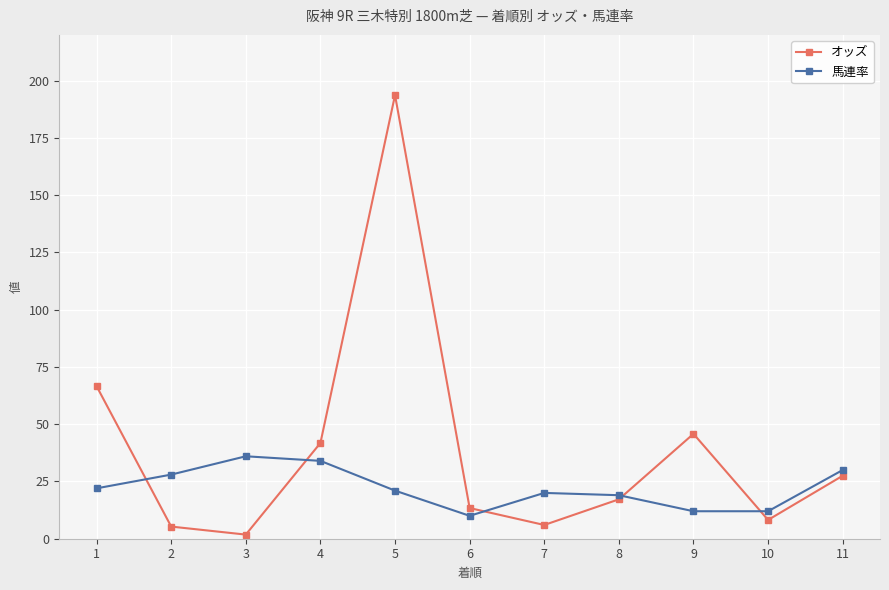

How many interior local valleys does the オッズ series have?

3